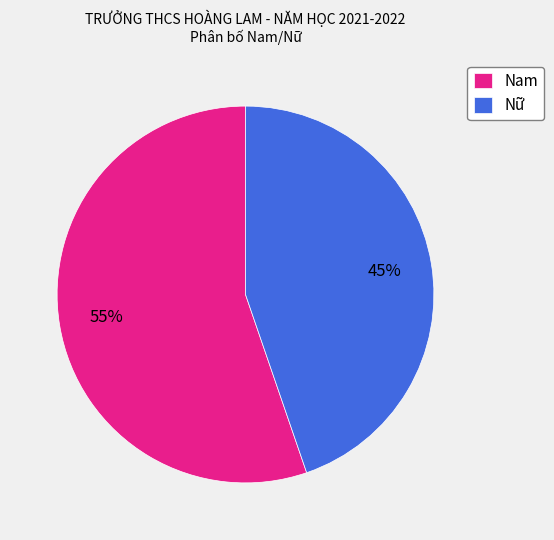

What is the largest slice in the pie chart?

Nam